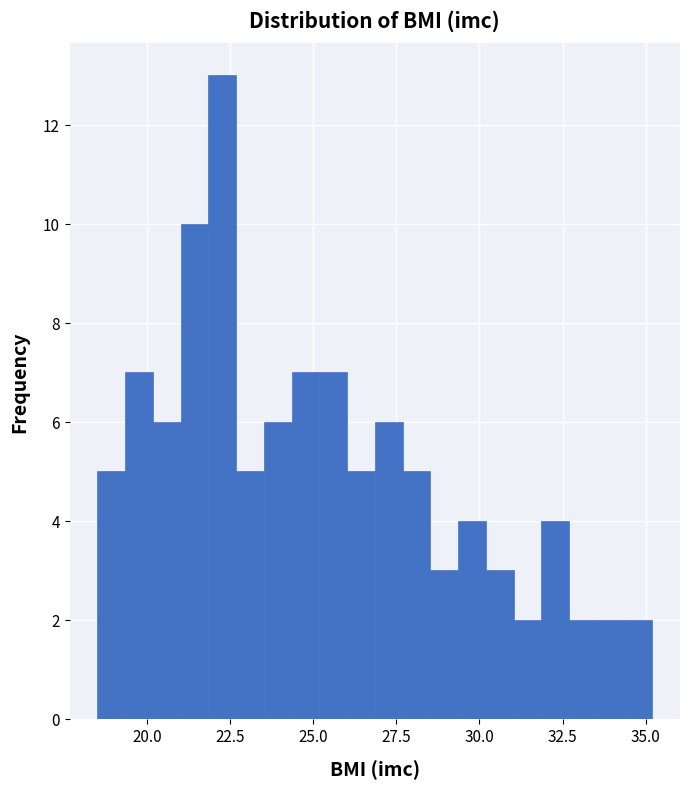

Around what value on the x-axis is the tallest bar? Give the approximate position of its centre, as read against the axis.

22.5